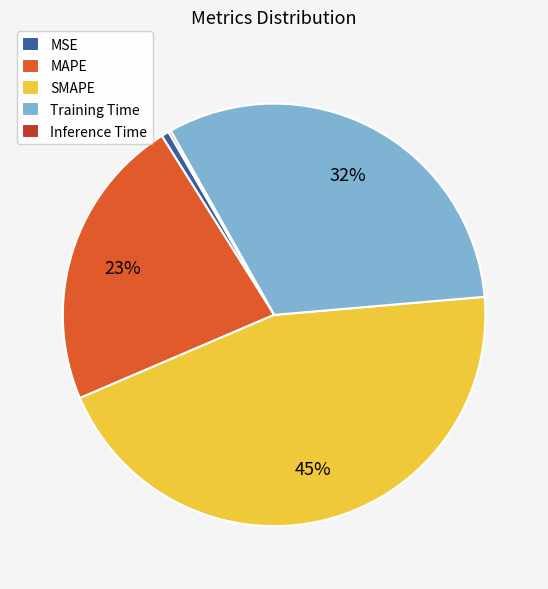

Which category has the biggest portion of the pie?

SMAPE